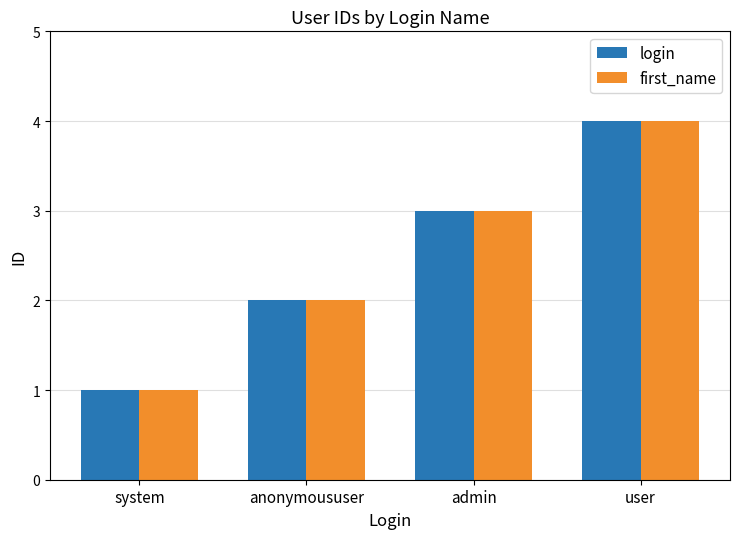

What are all the series names shown in the legend?

login, first_name